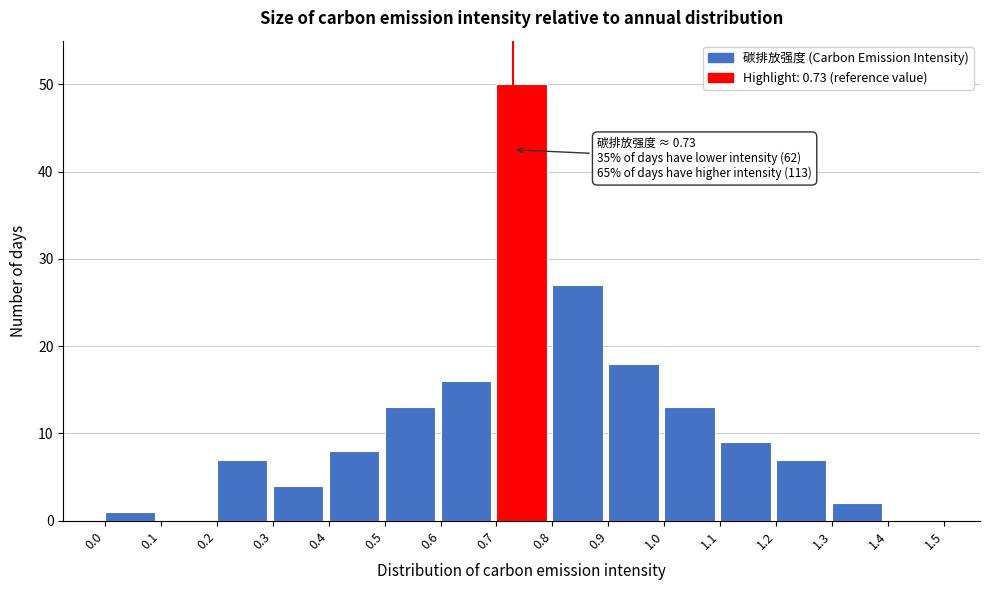

Which range on the x-axis has the tallest bar?

0.7 to 0.8